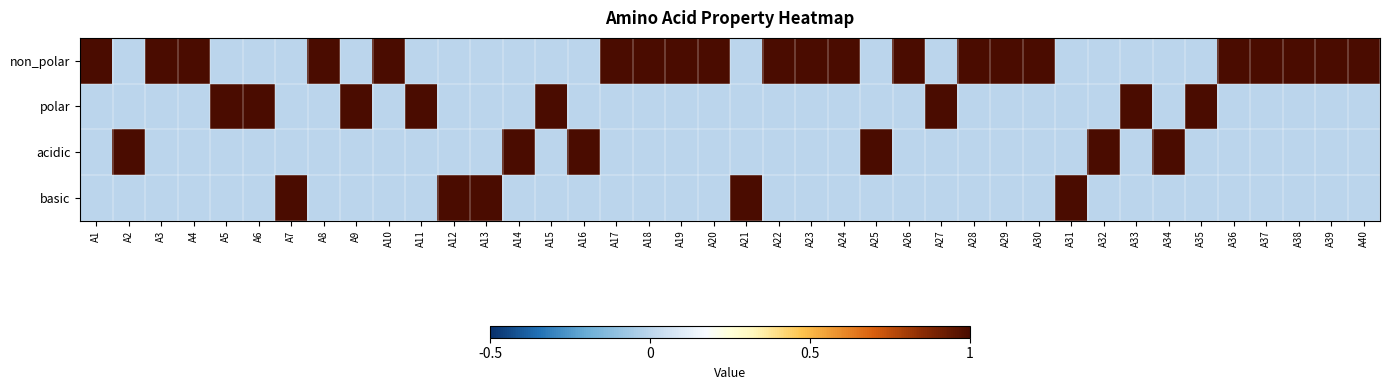

Reading right to left, extract all data points from this chart.

non_polar: A40=1	A39=1	A38=1	A37=1	A36=1	A35=0	A34=0	A33=0	A32=0	A31=0	A30=1	A29=1	A28=1	A27=0	A26=1	A25=0	A24=1	A23=1	A22=1	A21=0	A20=1	A19=1	A18=1	A17=1	A16=0	A15=0	A14=0	A13=0	A12=0	A11=0	A10=1	A9=0	A8=1	A7=0	A6=0	A5=0	A4=1	A3=1	A2=0	A1=1
polar: A40=0	A39=0	A38=0	A37=0	A36=0	A35=1	A34=0	A33=1	A32=0	A31=0	A30=0	A29=0	A28=0	A27=1	A26=0	A25=0	A24=0	A23=0	A22=0	A21=0	A20=0	A19=0	A18=0	A17=0	A16=0	A15=1	A14=0	A13=0	A12=0	A11=1	A10=0	A9=1	A8=0	A7=0	A6=1	A5=1	A4=0	A3=0	A2=0	A1=0
acidic: A40=0	A39=0	A38=0	A37=0	A36=0	A35=0	A34=1	A33=0	A32=1	A31=0	A30=0	A29=0	A28=0	A27=0	A26=0	A25=1	A24=0	A23=0	A22=0	A21=0	A20=0	A19=0	A18=0	A17=0	A16=1	A15=0	A14=1	A13=0	A12=0	A11=0	A10=0	A9=0	A8=0	A7=0	A6=0	A5=0	A4=0	A3=0	A2=1	A1=0
basic: A40=0	A39=0	A38=0	A37=0	A36=0	A35=0	A34=0	A33=0	A32=0	A31=1	A30=0	A29=0	A28=0	A27=0	A26=0	A25=0	A24=0	A23=0	A22=0	A21=1	A20=0	A19=0	A18=0	A17=0	A16=0	A15=0	A14=0	A13=1	A12=1	A11=0	A10=0	A9=0	A8=0	A7=1	A6=0	A5=0	A4=0	A3=0	A2=0	A1=0